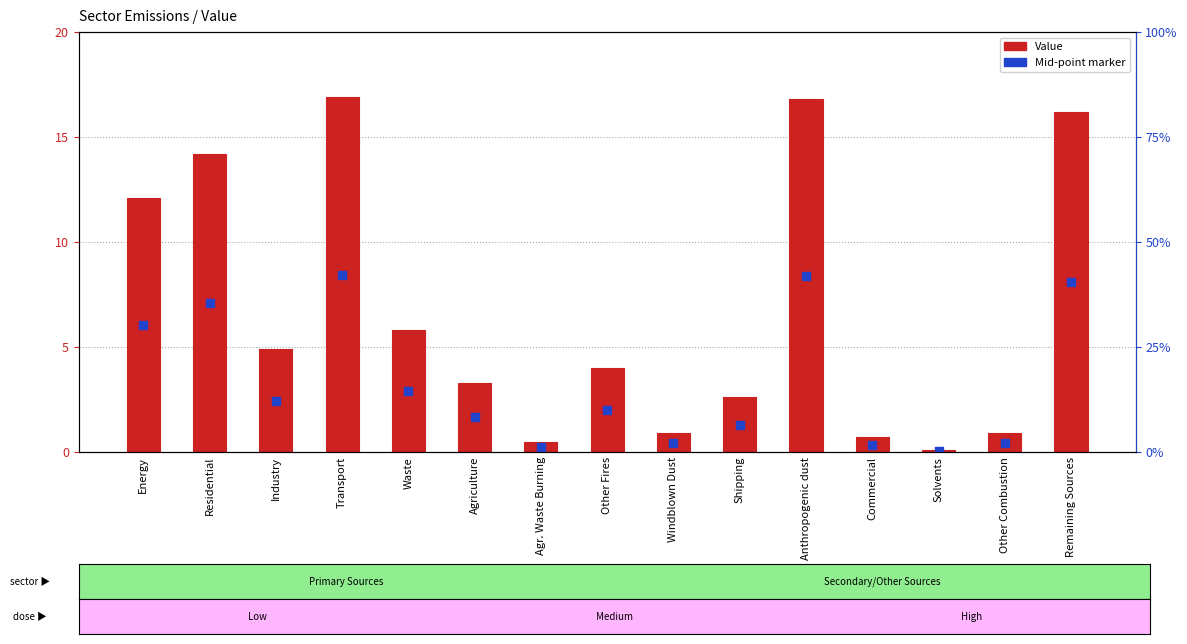

What is the total value across all series at Energy?

18.1